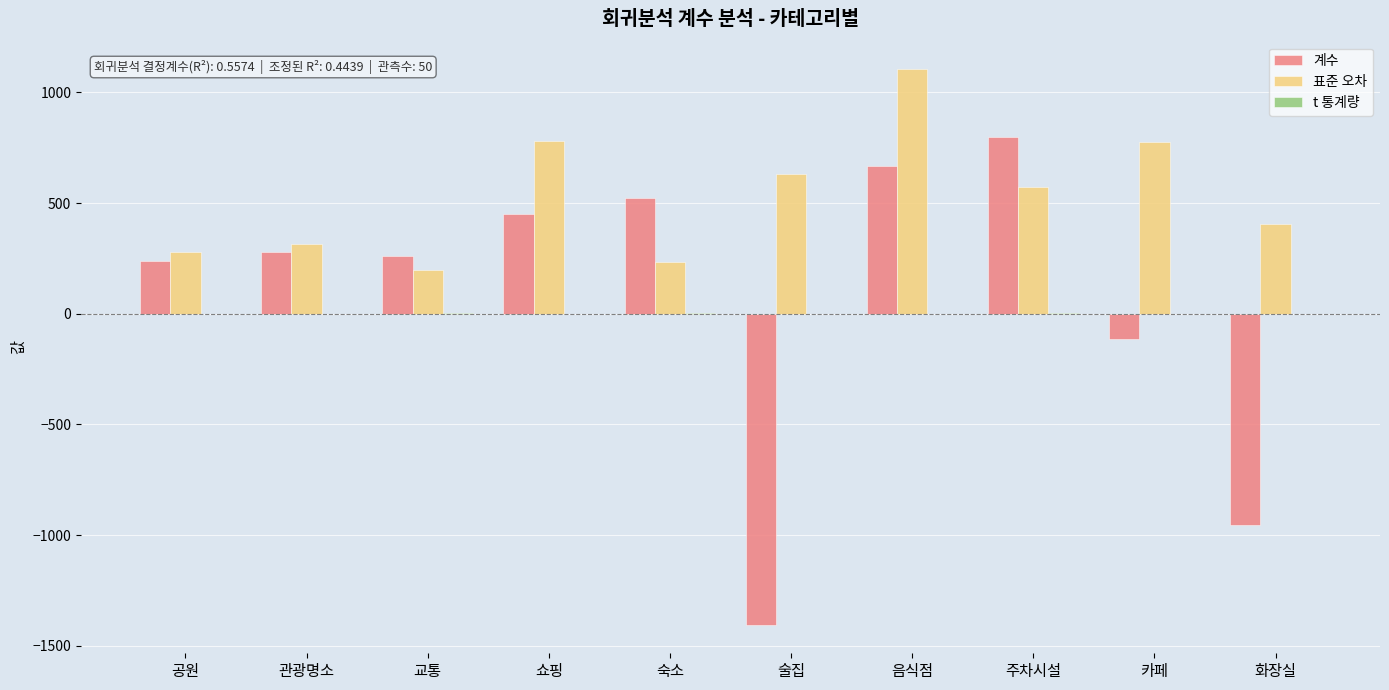

At which category is the sum across all series the highest?

음식점